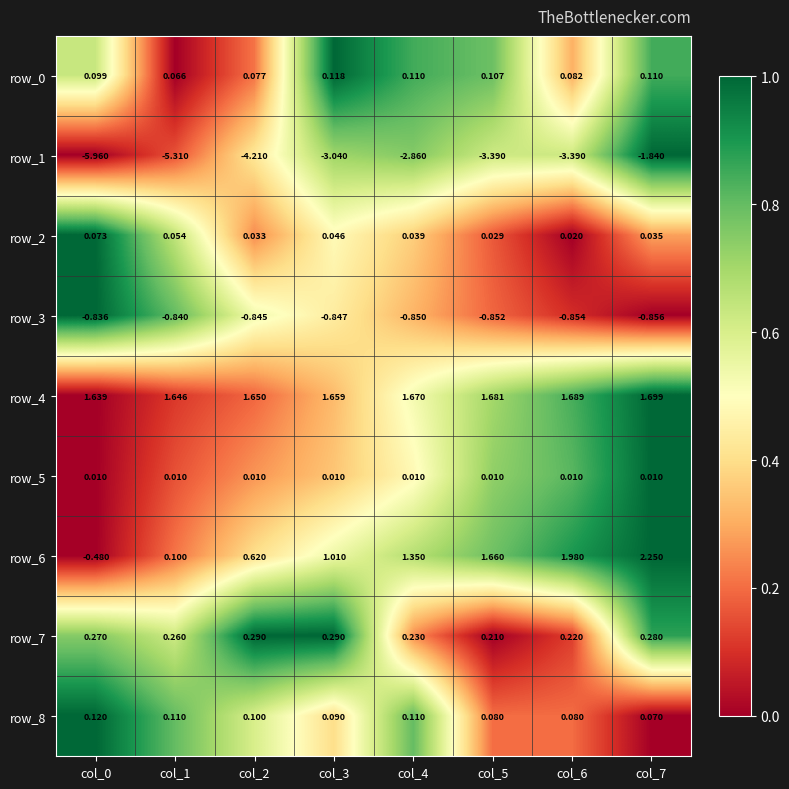

Between col_1 and col_3, which series saw the biggest shift?

row_1